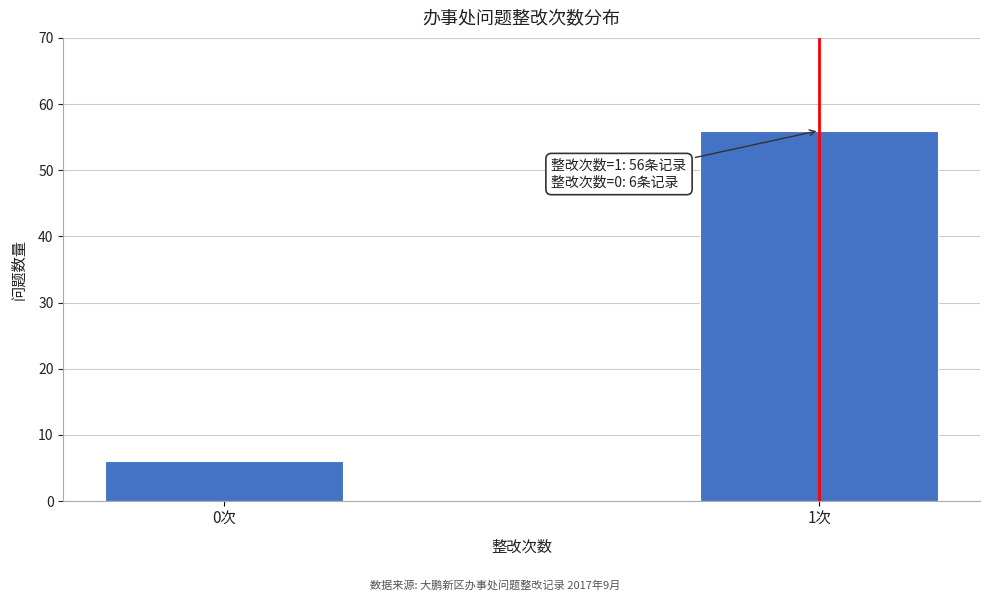

Reading left to right, what are all the values shown in this chart?

6	56